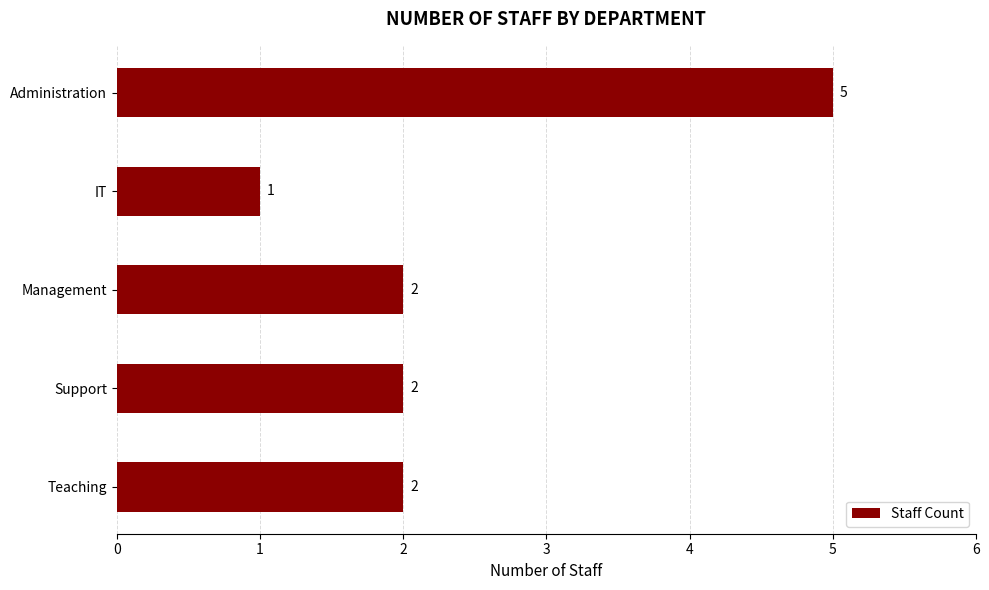

What is the difference between the second highest and minimum values?

1